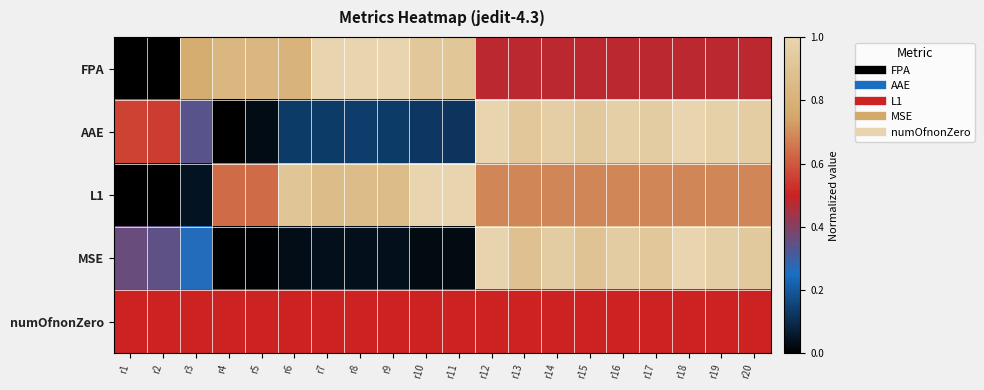

At r11, list the series in order from largest to smallest.

L1, FPA, numOfnonZero, AAE, MSE